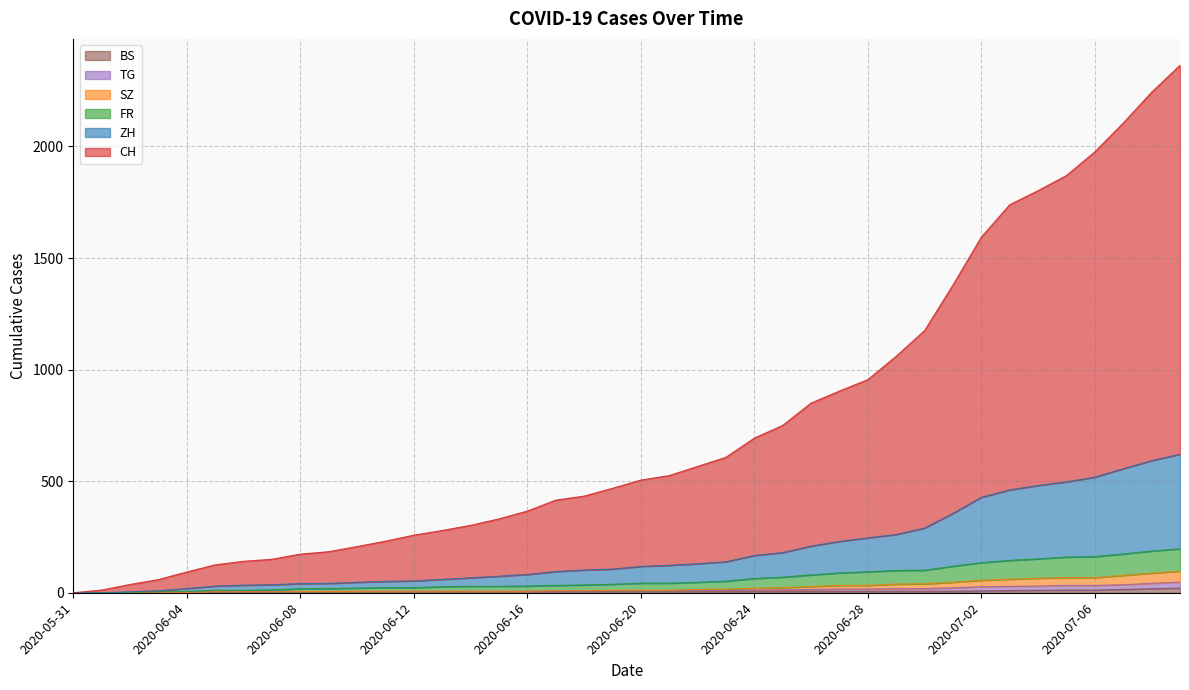

Read the CH value at 2020-06-23.

607